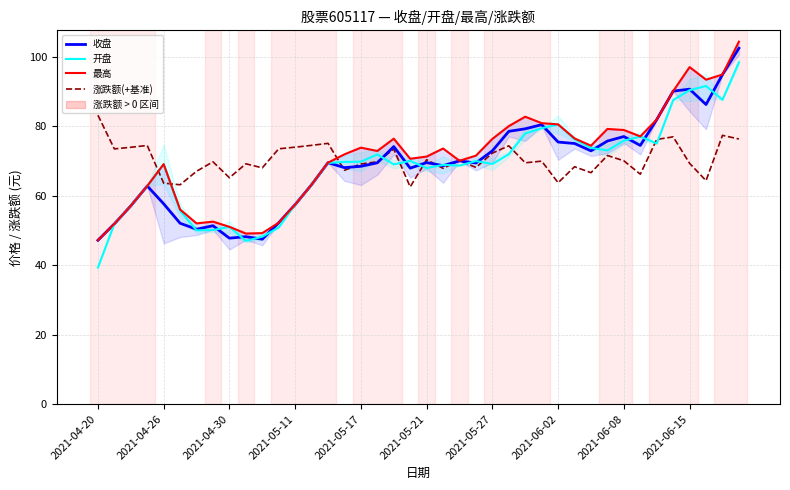

Between which two adjacent categories do 涨跌额(+基准) and 开盘 first intersect?

2021-05-11 and 2021-05-17